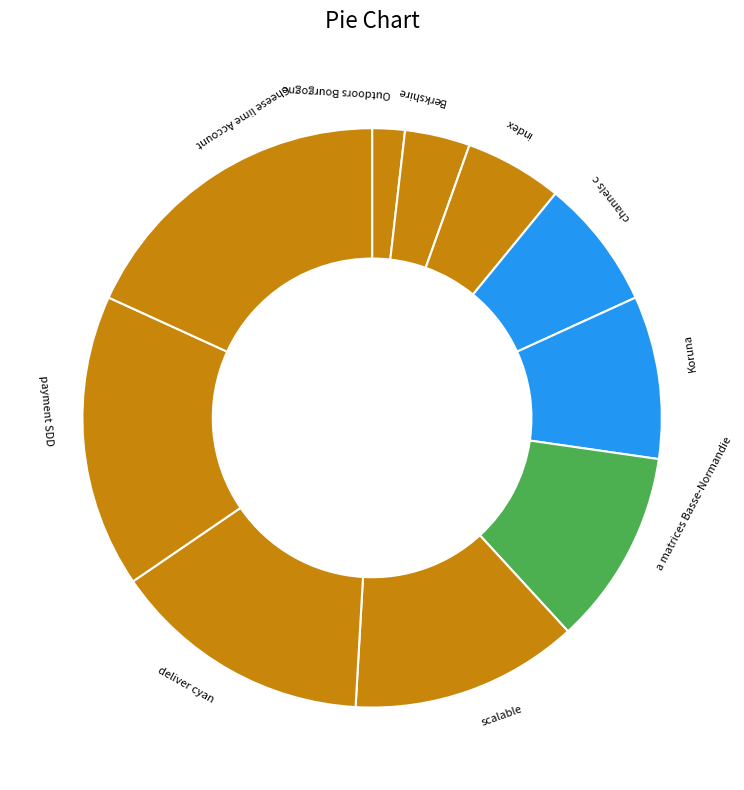

Count the number of slices in the pie.

10